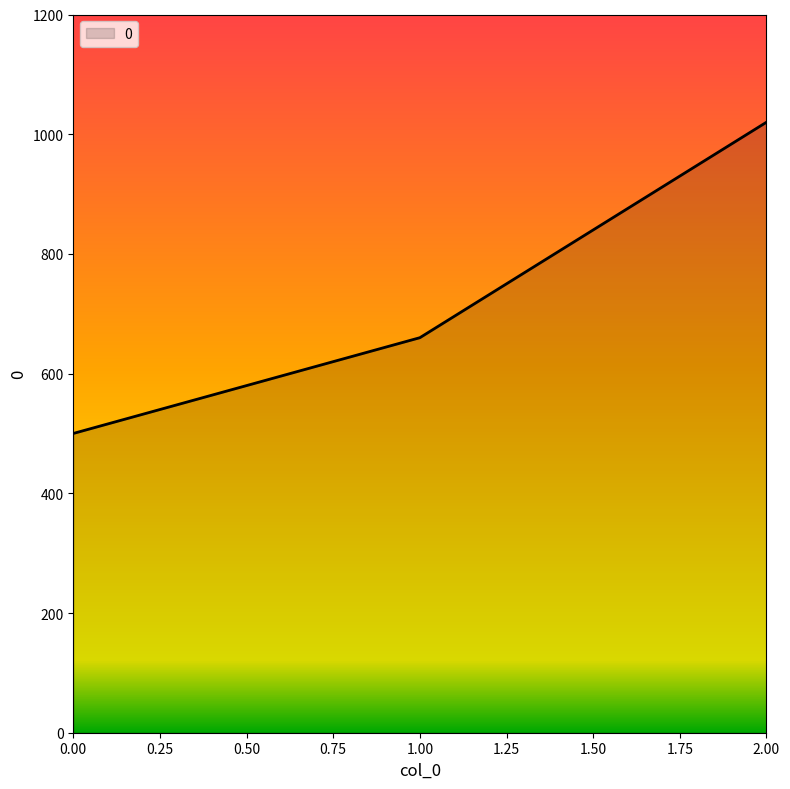

What is the change in value from 0.00 to 2.00?

+520